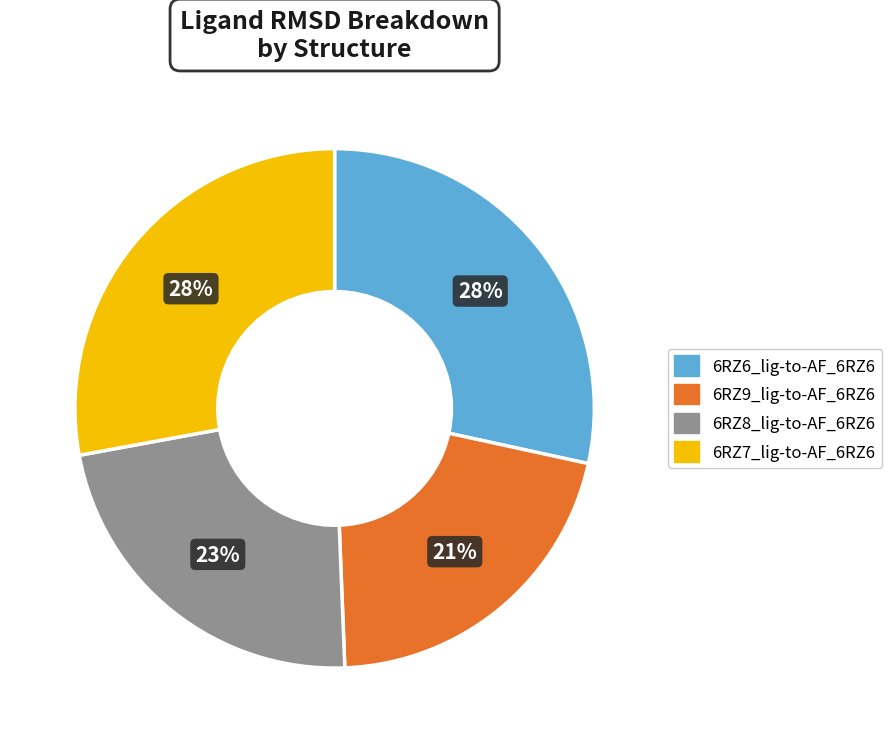

Combined, do 6RZ9_lig-to-AF_6RZ6 and 6RZ7_lig-to-AF_6RZ6 account for over 50%?

No